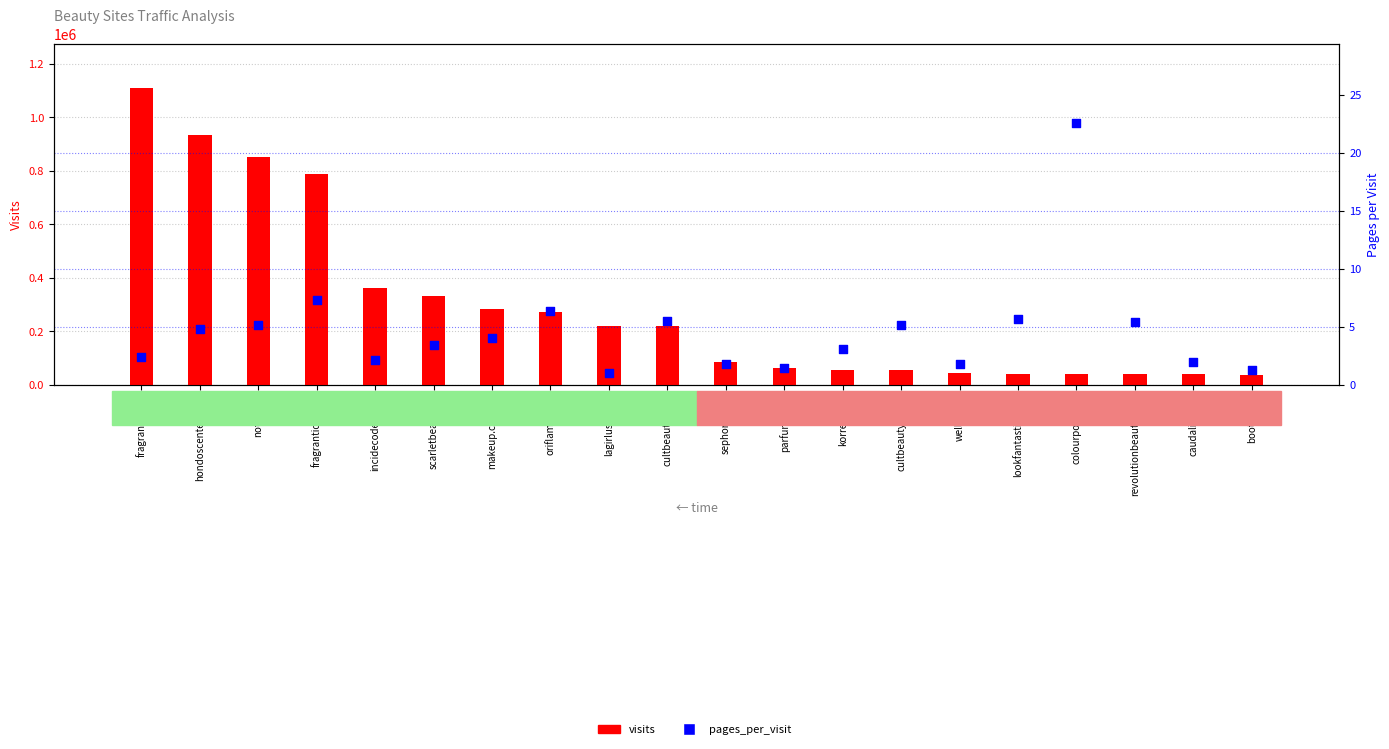

Is the value of pages_per_visit at fragrantica.gr greater than the value of visits at sephora.com?

No